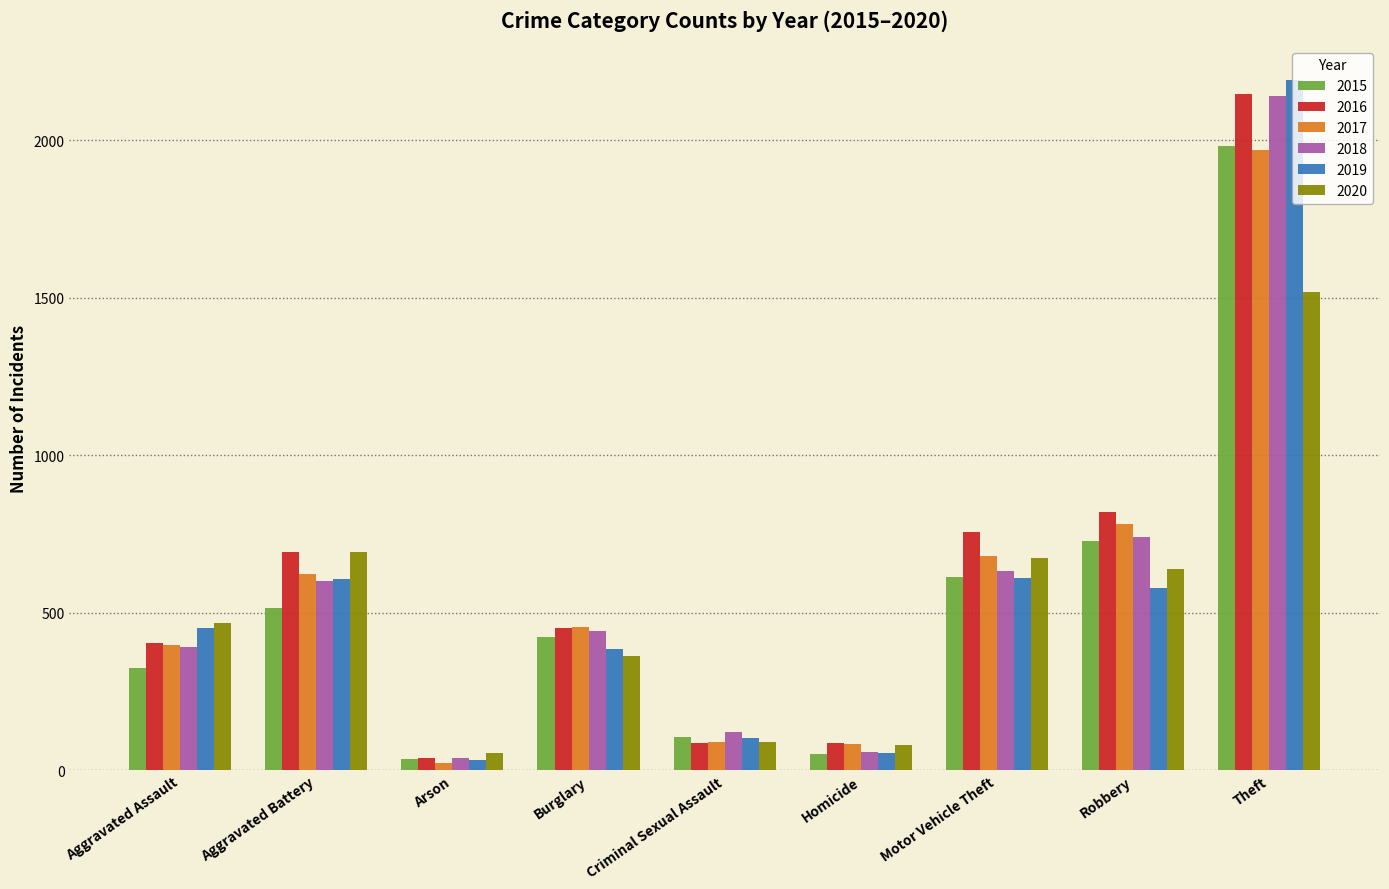

What is the difference between the 2018 values at Robbery and Theft?

1399